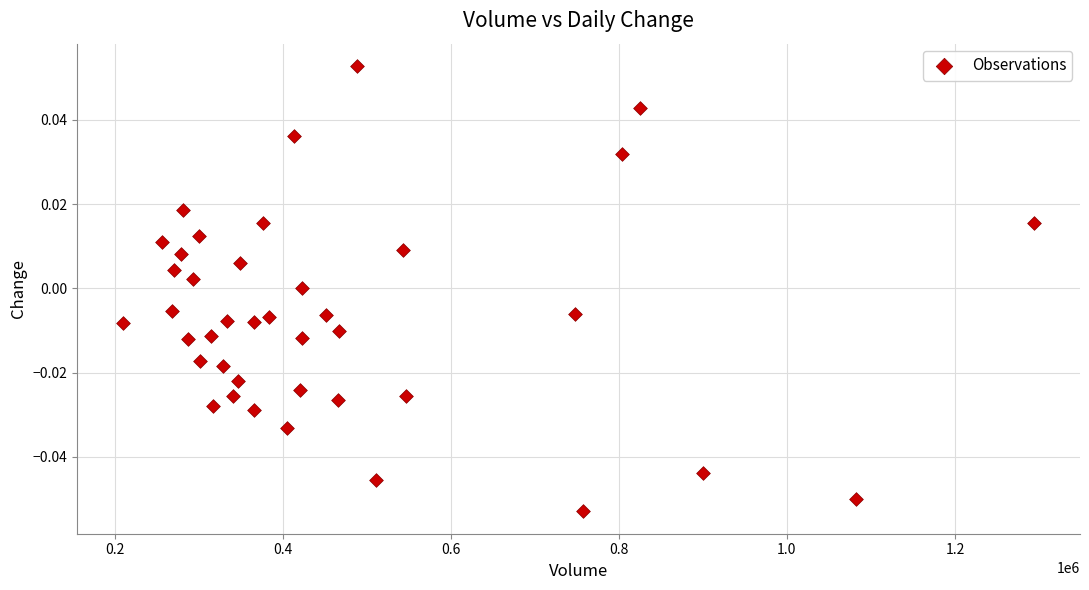

What is the range of X values (max minus min)?

1084859.0